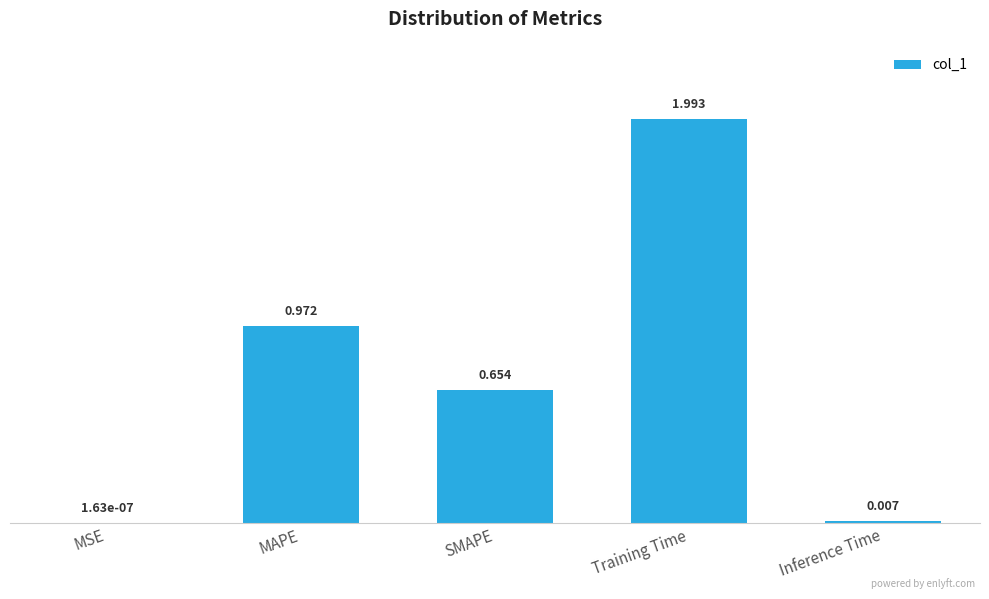

Between MAPE and MSE, which is larger?

MAPE